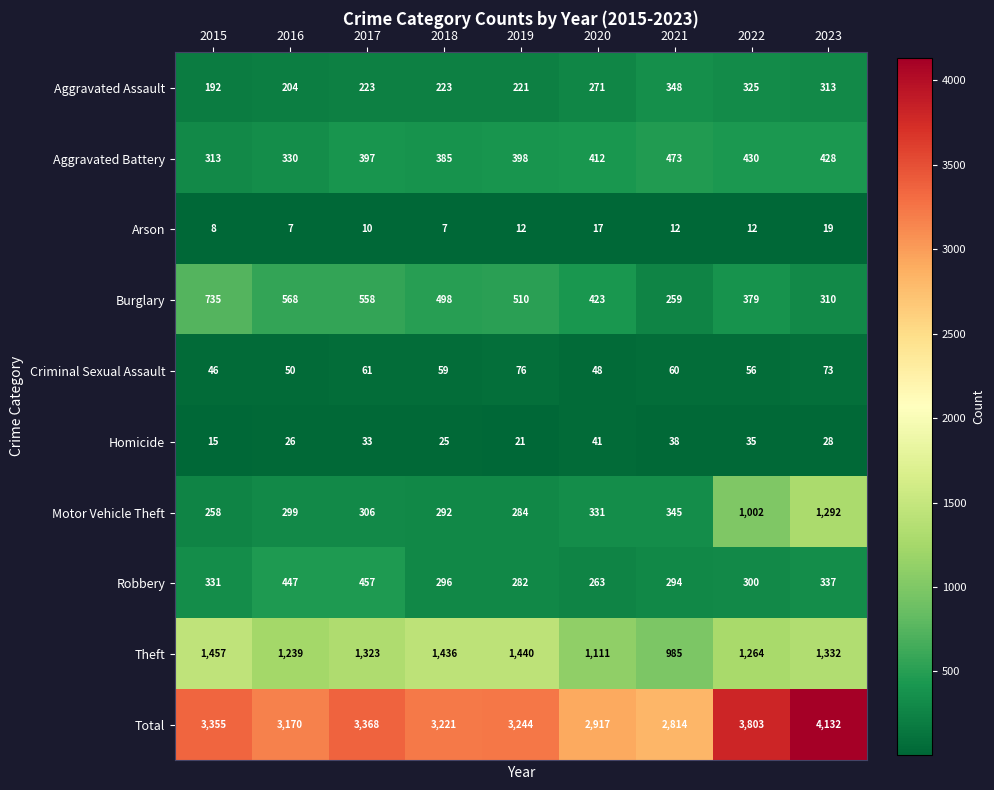

Which category has the highest value across all series?

2023